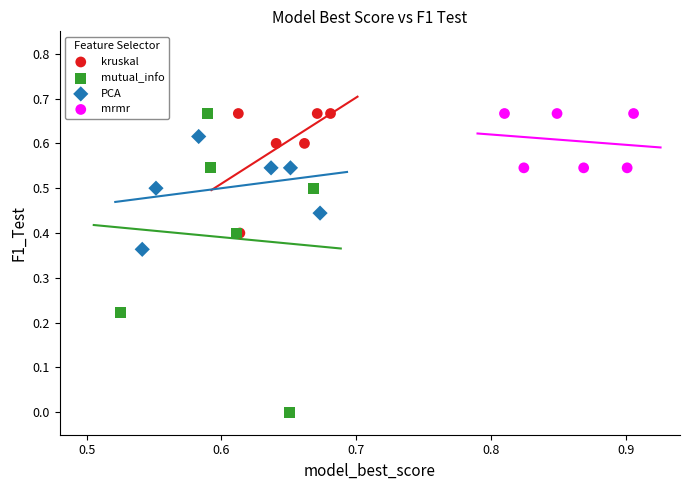

Which series contains the lowest Y value?

mutual_info